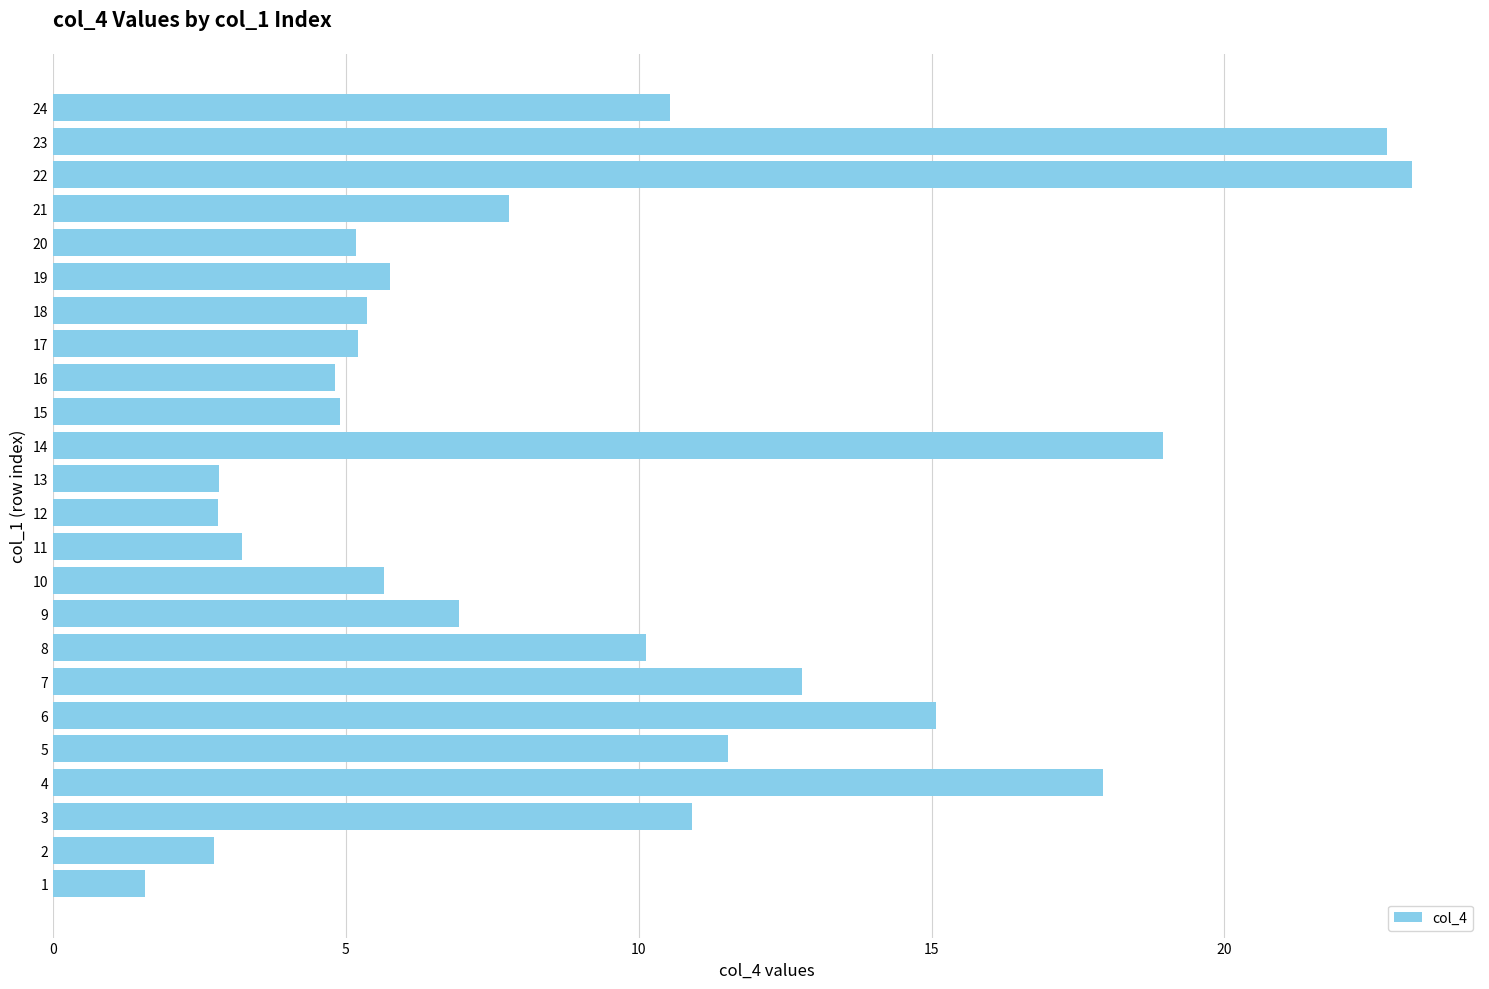

Read the value at 14.

19.0